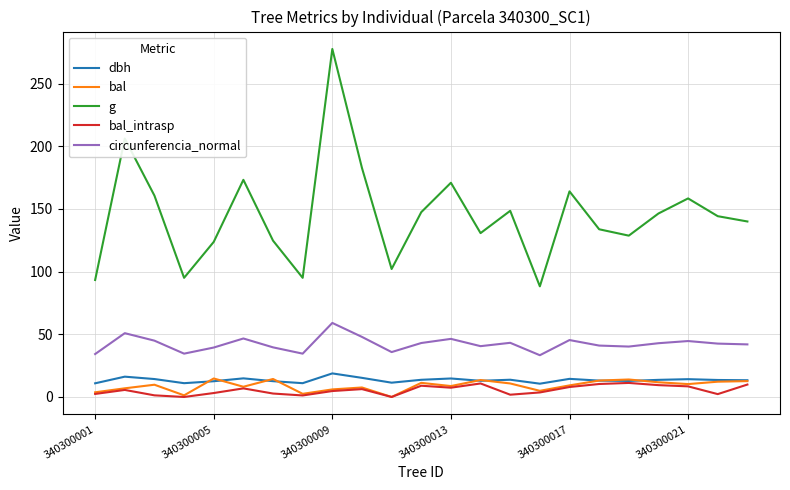

Which series has the widest spread of values?

g